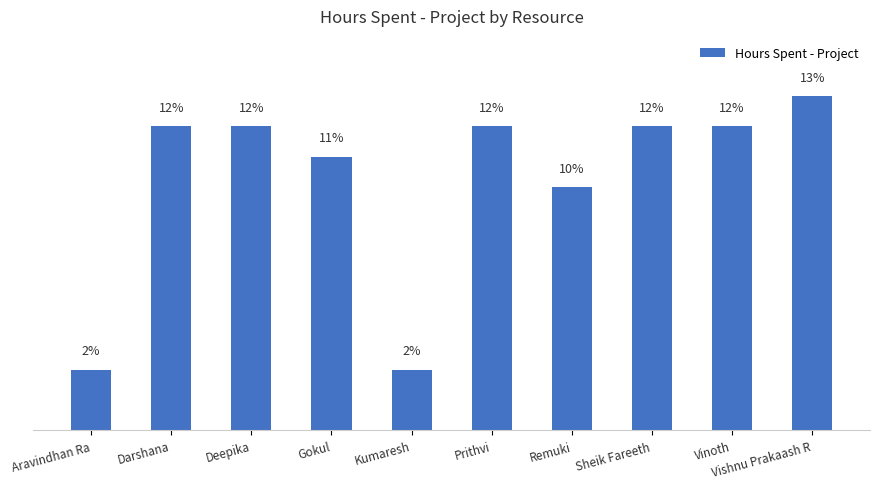

Are the bars horizontal?

No